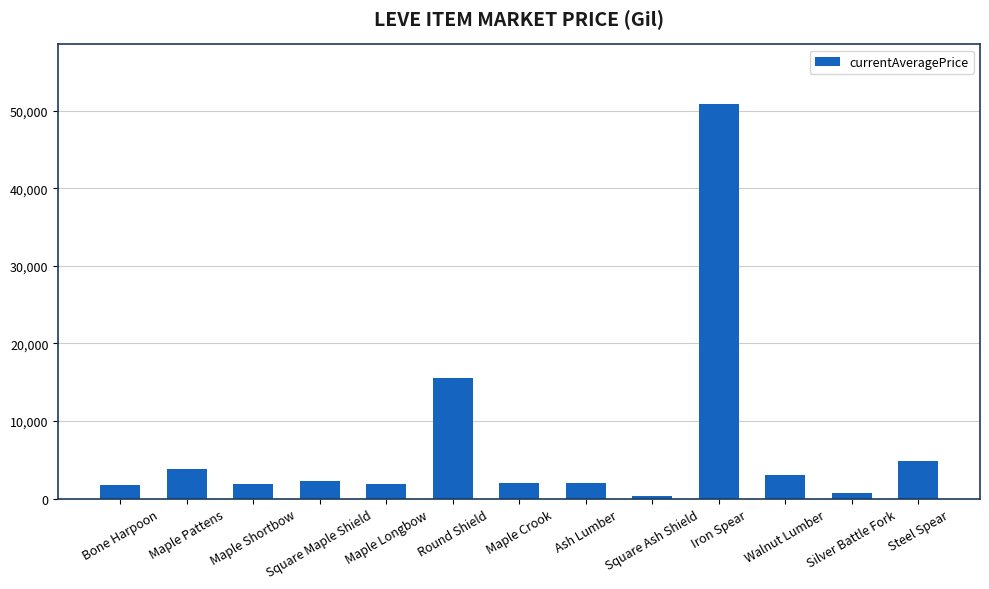

The value at Iron Spear is 31739. True or false?

False